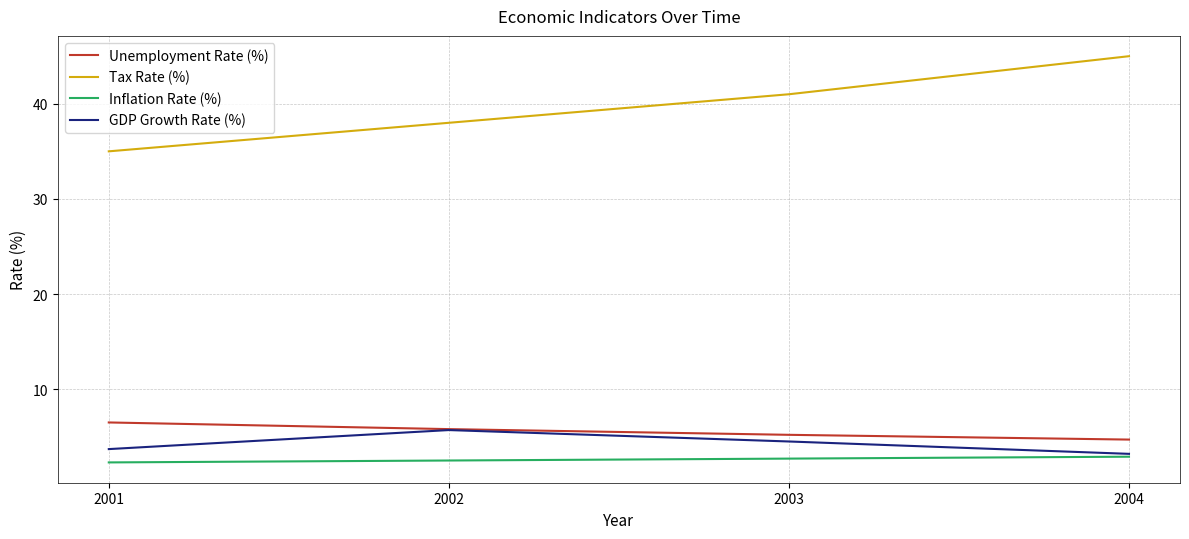

Is the value of Unemployment Rate (%) at 2003 greater than the value of GDP Growth Rate (%) at 2001?

Yes